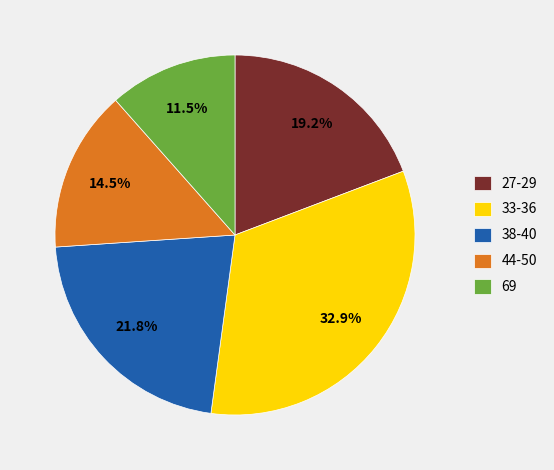

Count the number of slices in the pie.

5